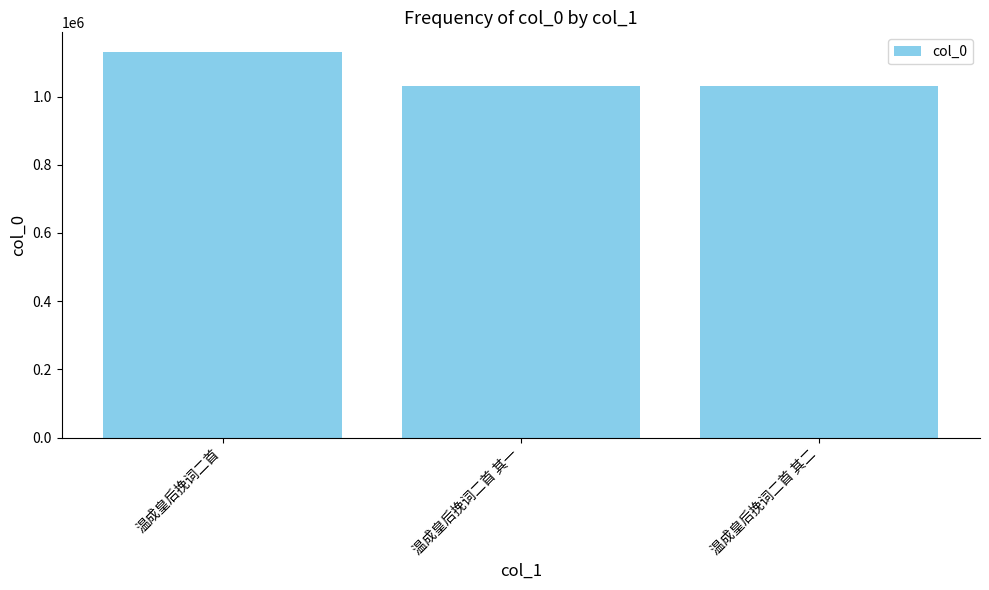

At which category does the chart reach its peak across all series?

温成皇后挽词二首